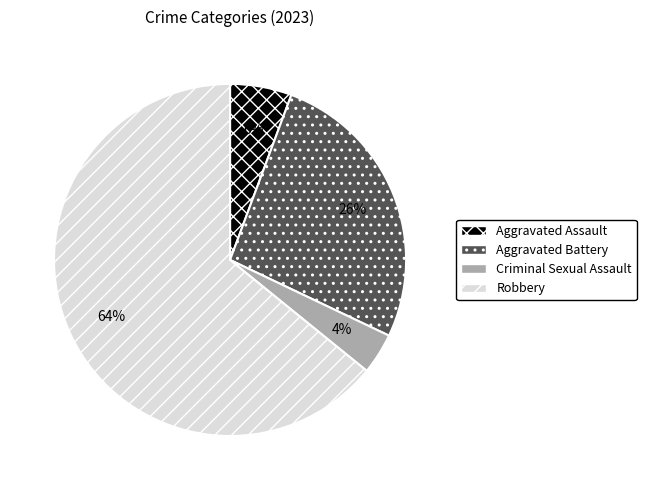

To the nearest percent, what portion does Criminal Sexual Assault represent?

4%